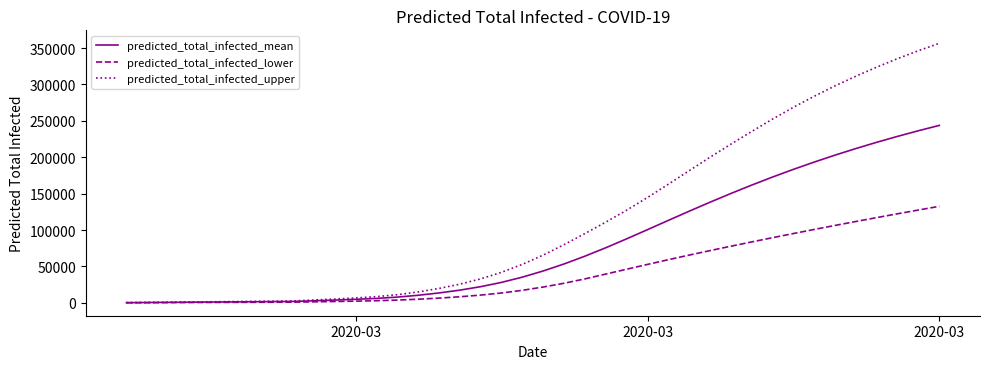

List the series in order of their overall mean, highest first.

predicted_total_infected_upper, predicted_total_infected_mean, predicted_total_infected_lower